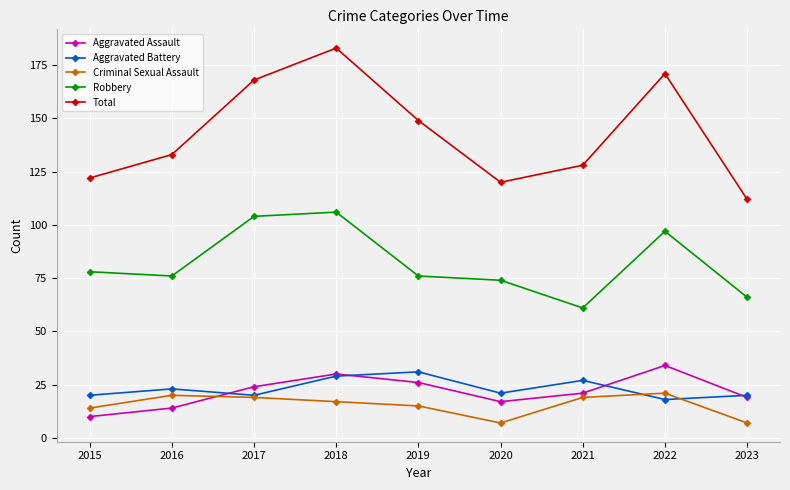

How many lines are shown in the chart?

5